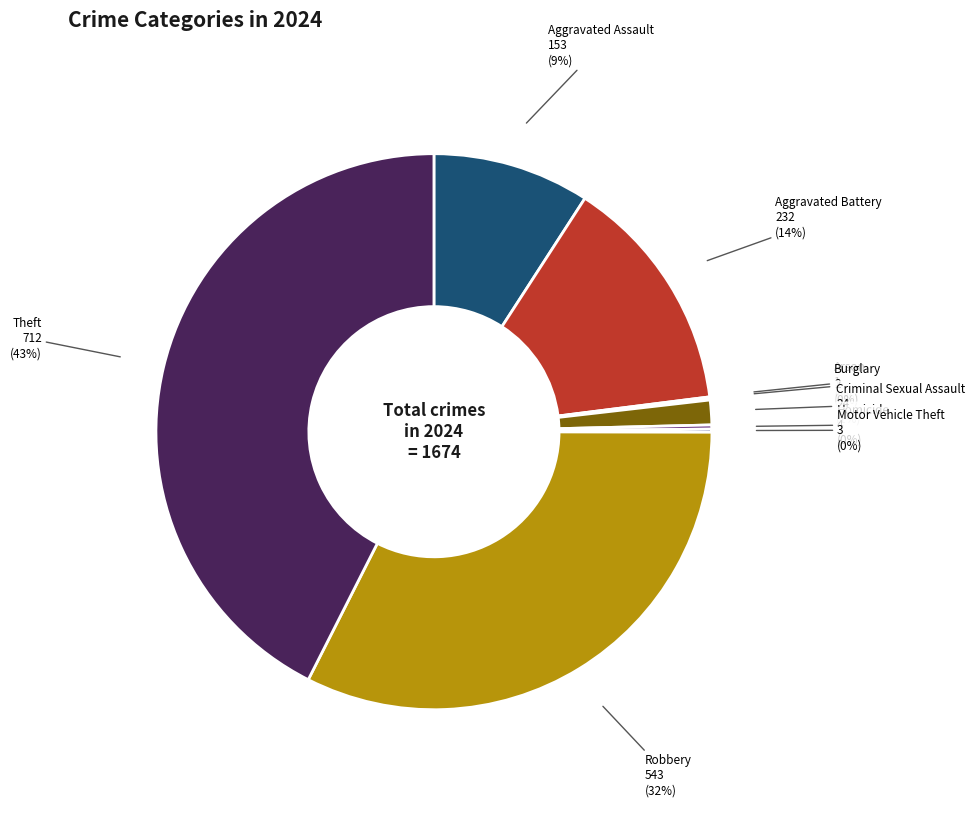

Is there a majority slice in this chart?

No